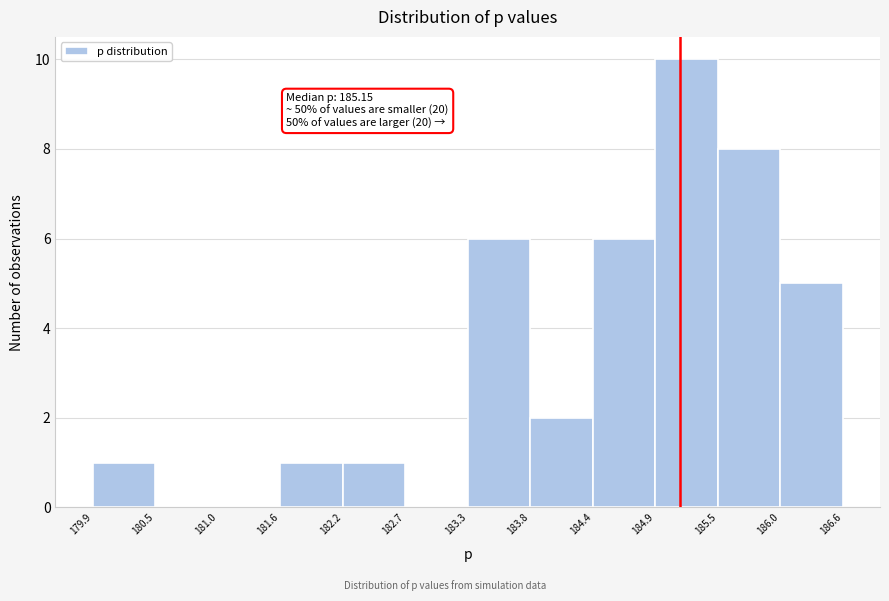

Over which range of the x-axis is the bar tallest?

184.9 to 185.5